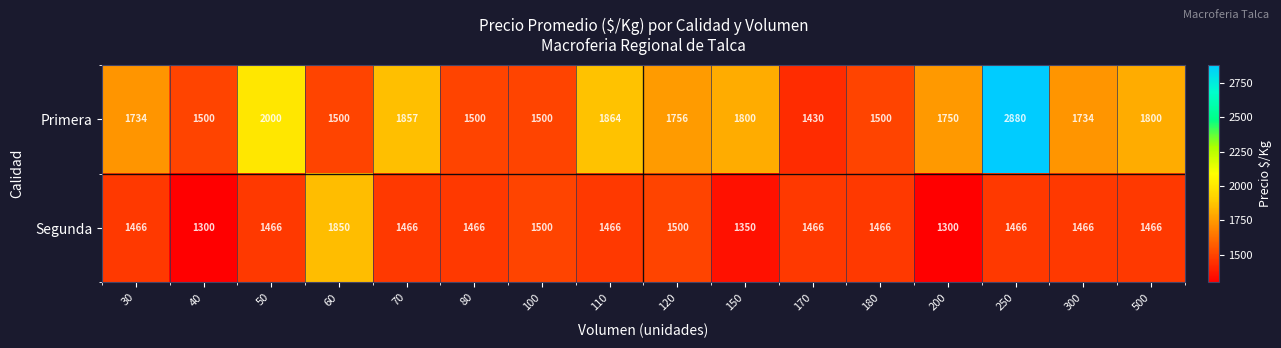

What is the average value of the Primera series?

1757